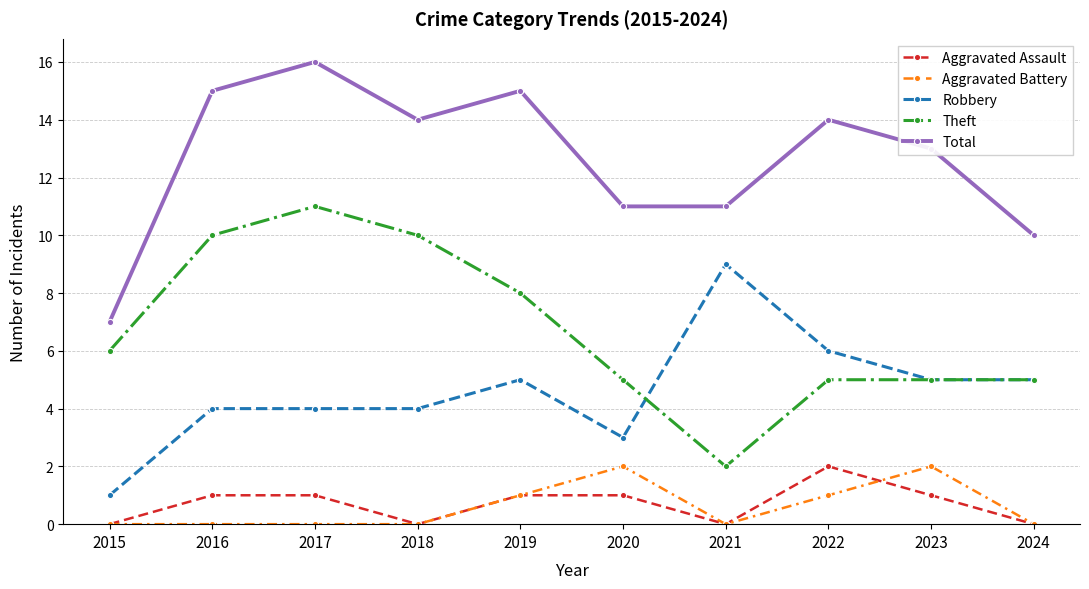

What is the difference between the maximum and second lowest values in the Theft series?

6